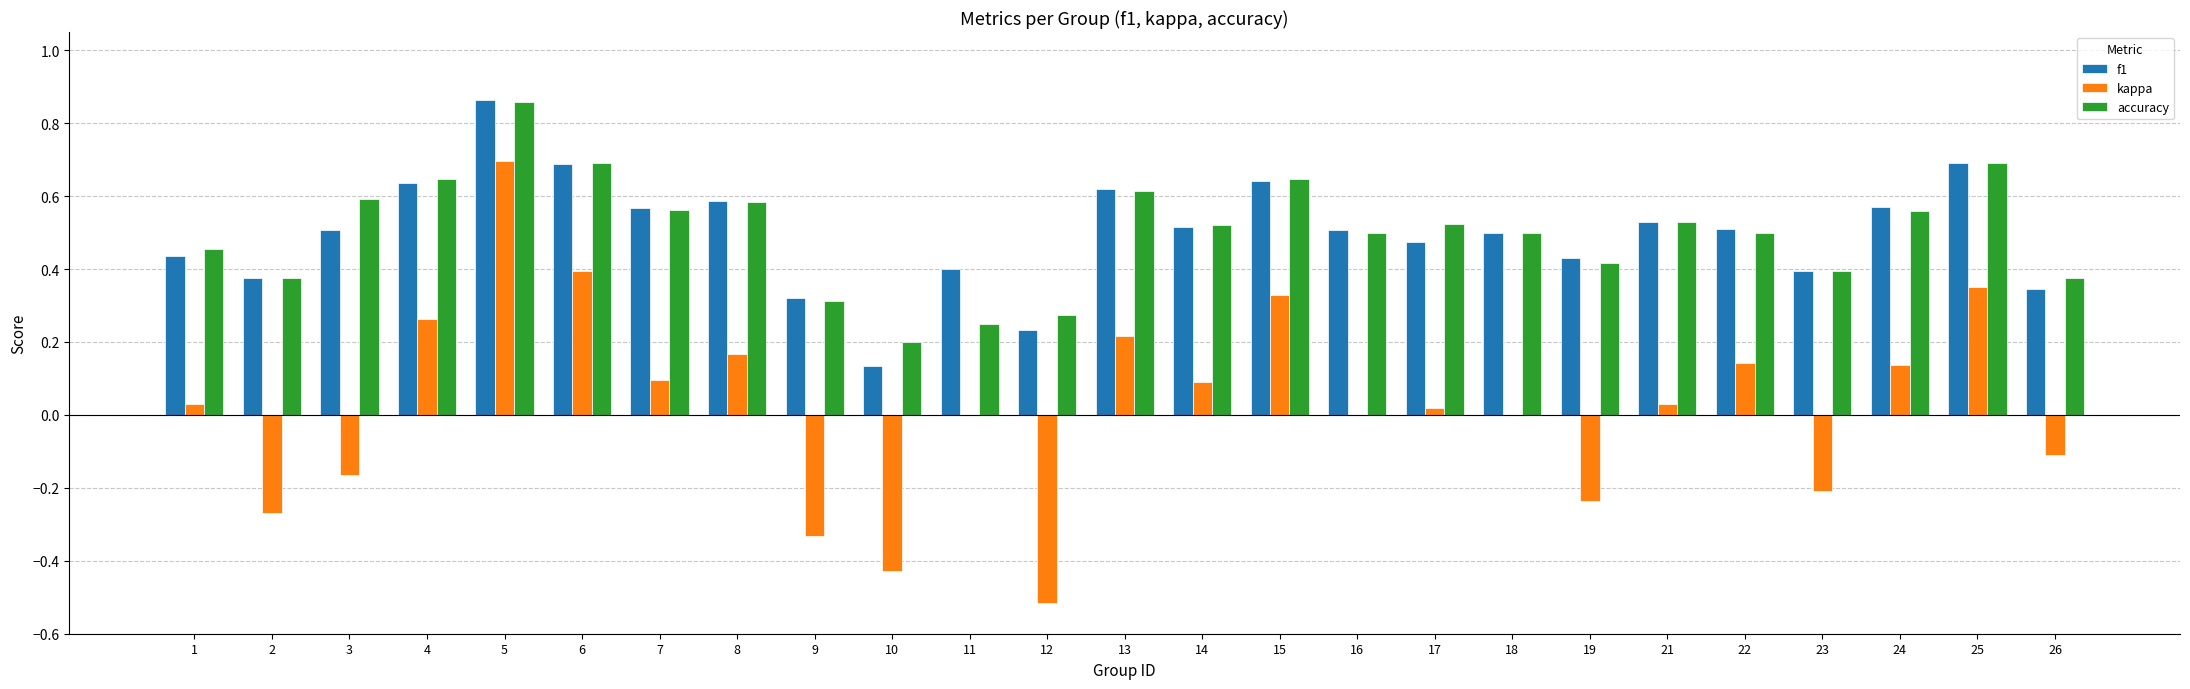

At which category is the sum across all series the highest?

5